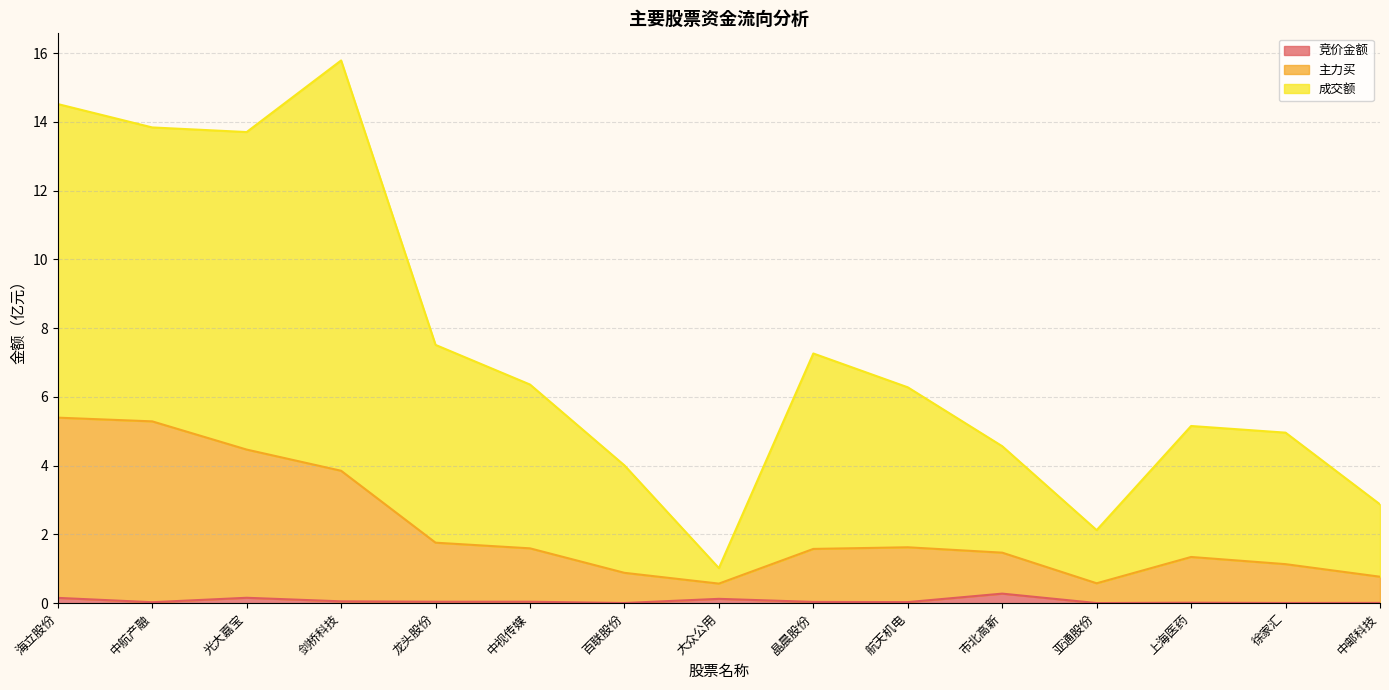

Which series has the largest total across all categories?

成交额